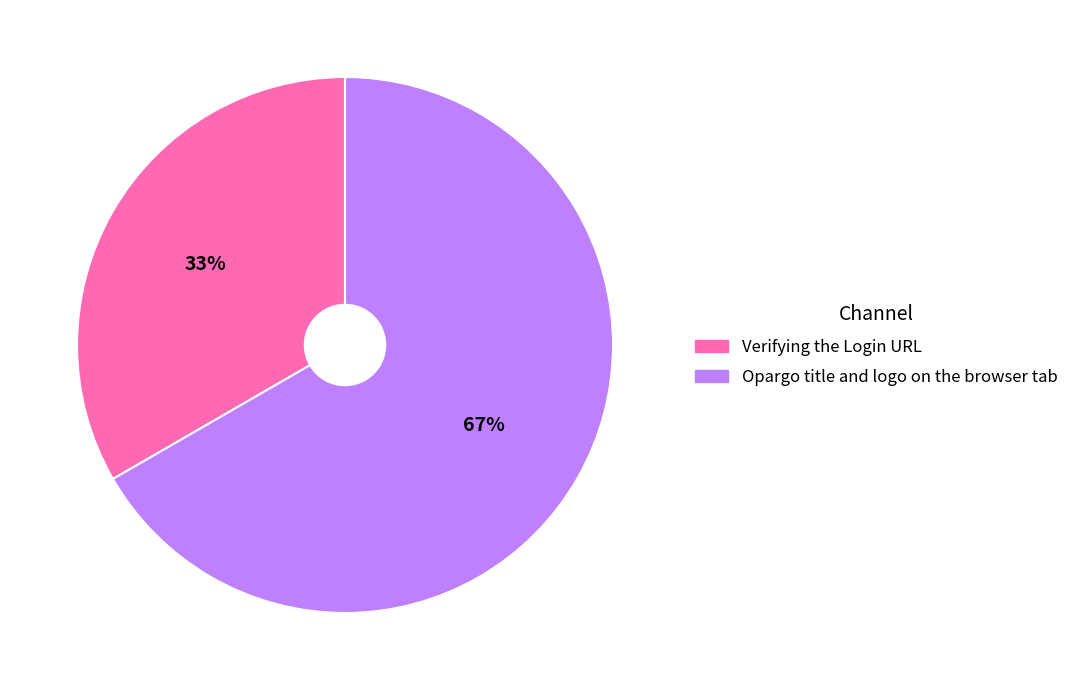

Which category has the biggest portion of the pie?

Opargo title and logo on the browser tab